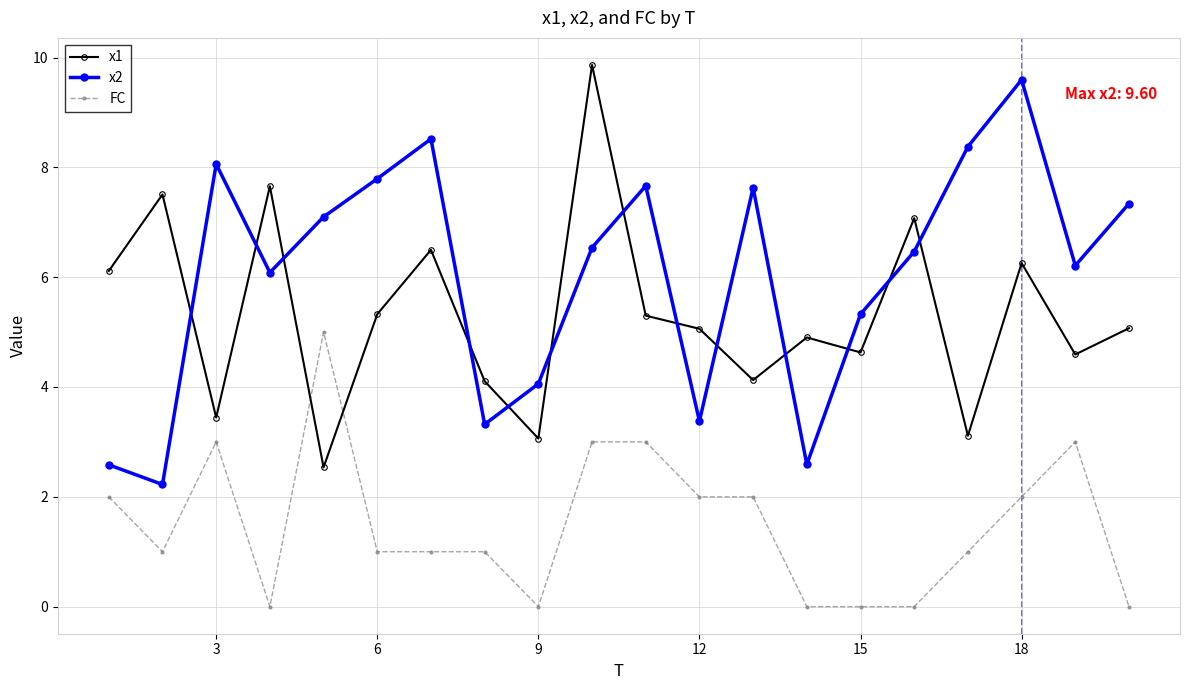

Rank the series by their average value, from lowest to highest.

FC, x1, x2